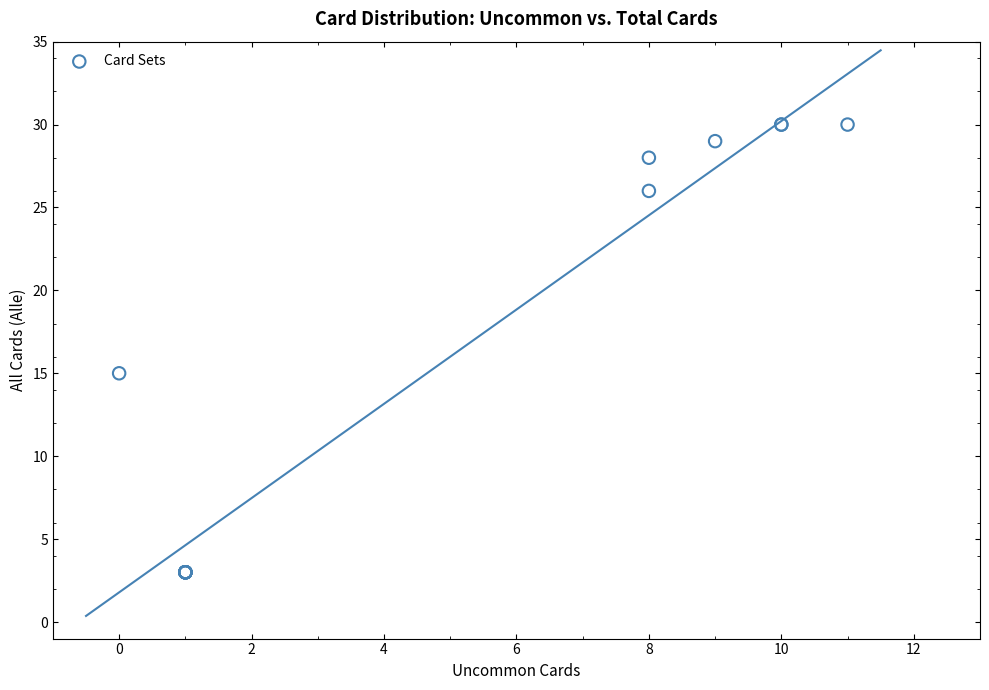

What Y value in the scatter plot is closest to 16?

15